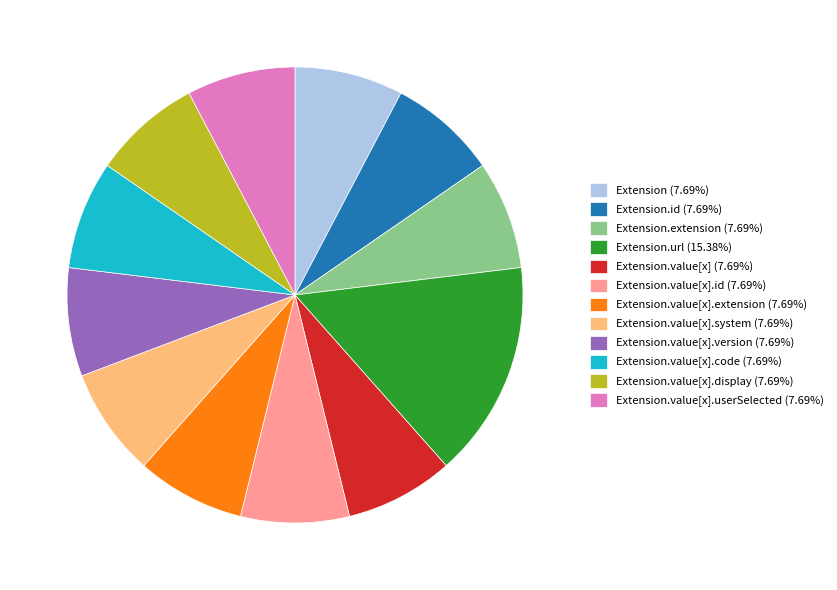

Is the sum of Extension (7.69%) and Extension.value[x].display (7.69%) greater than half?

No